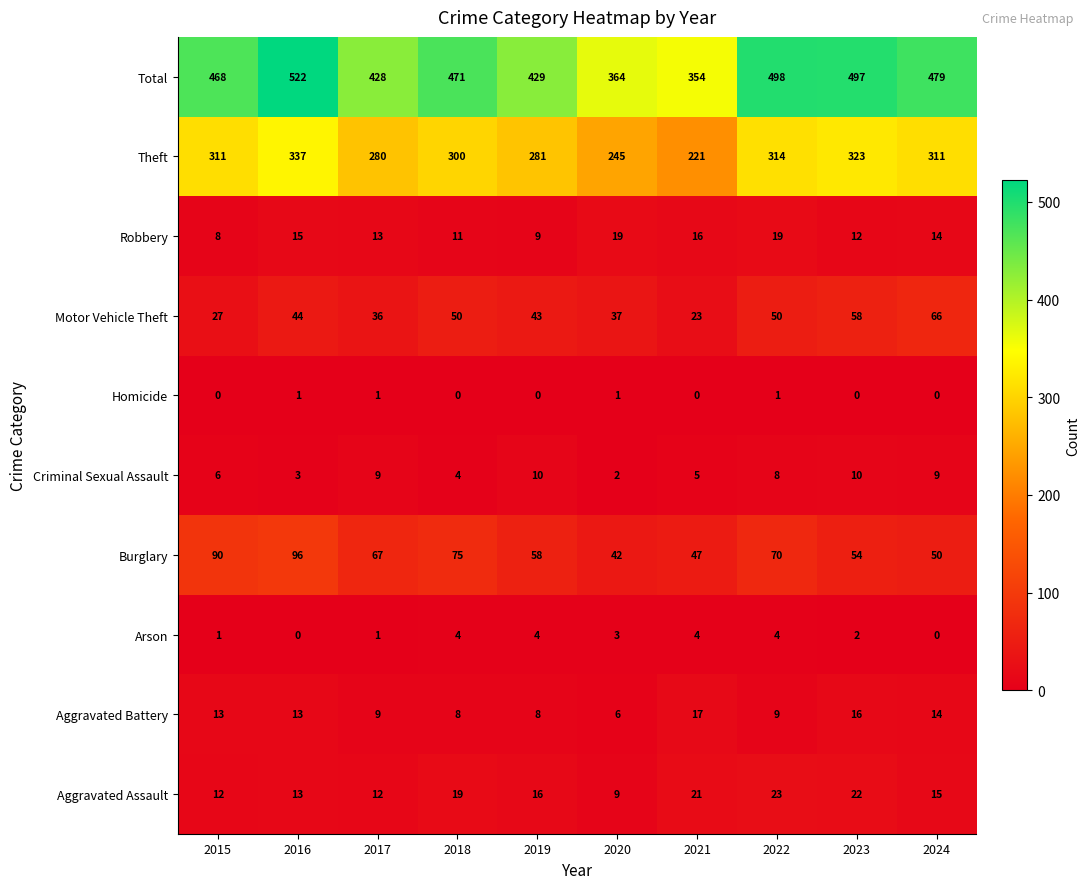

What is the change in value from 2019 to 2020?

-65